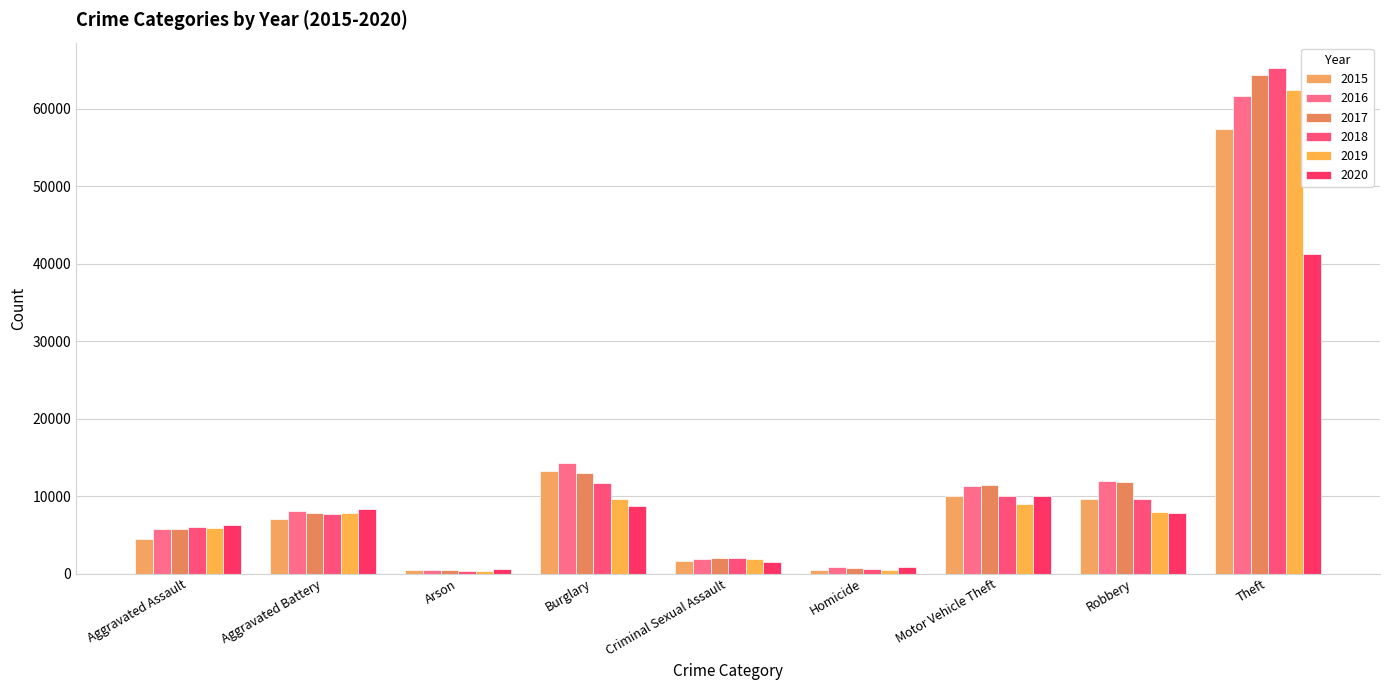

What is the spread (max minus min) of values at Homicide?

291